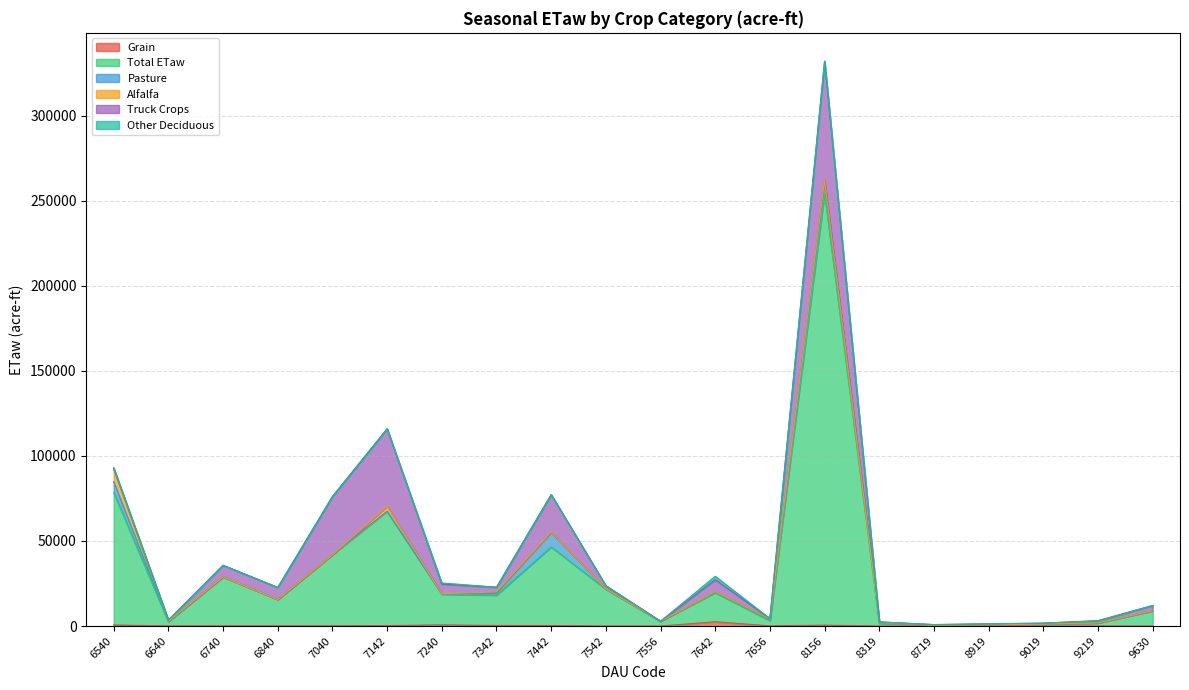

How many data points in Total ETaw are less than 17096?

10